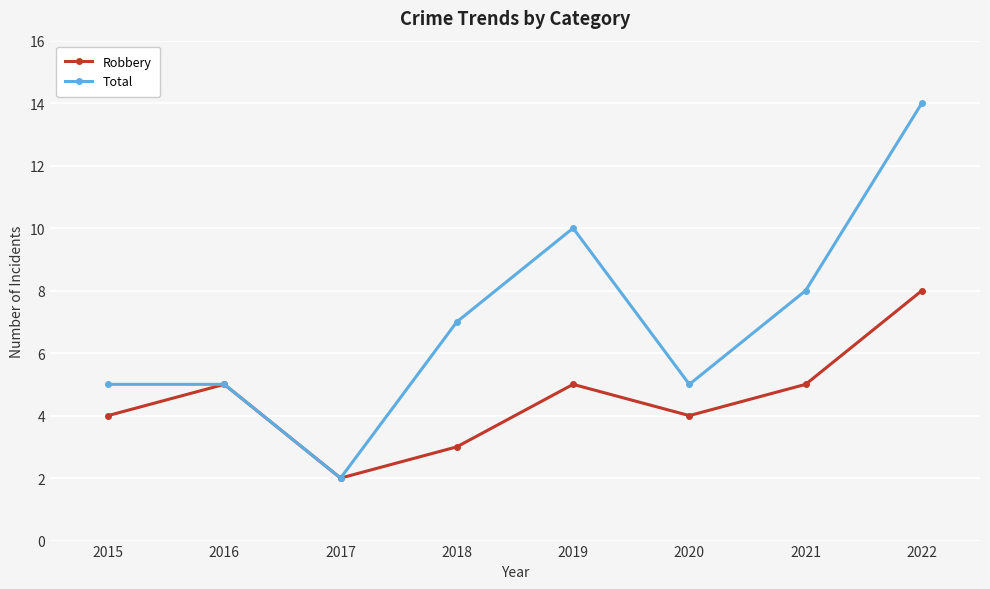

What is the difference between the second highest and second lowest values in the Total series?

5